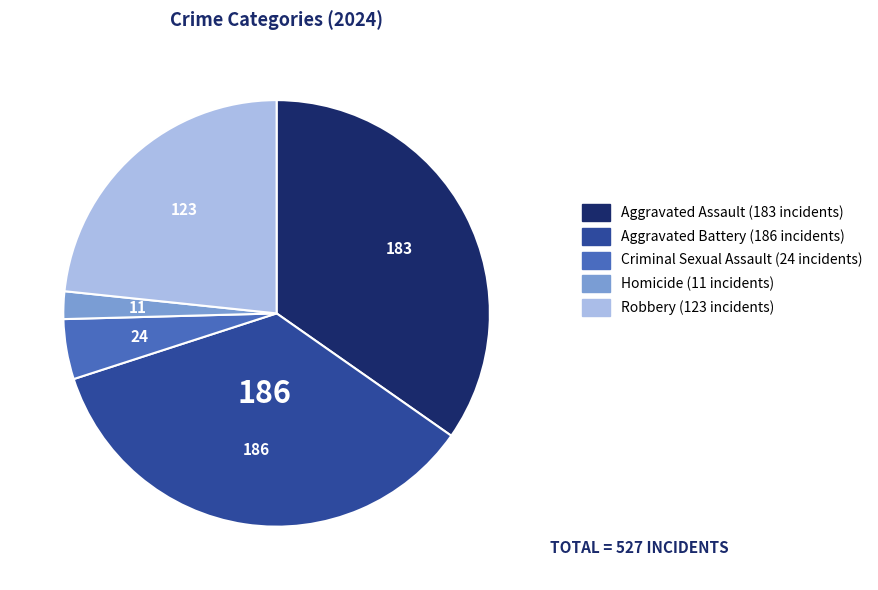

Is there a majority slice in this chart?

No